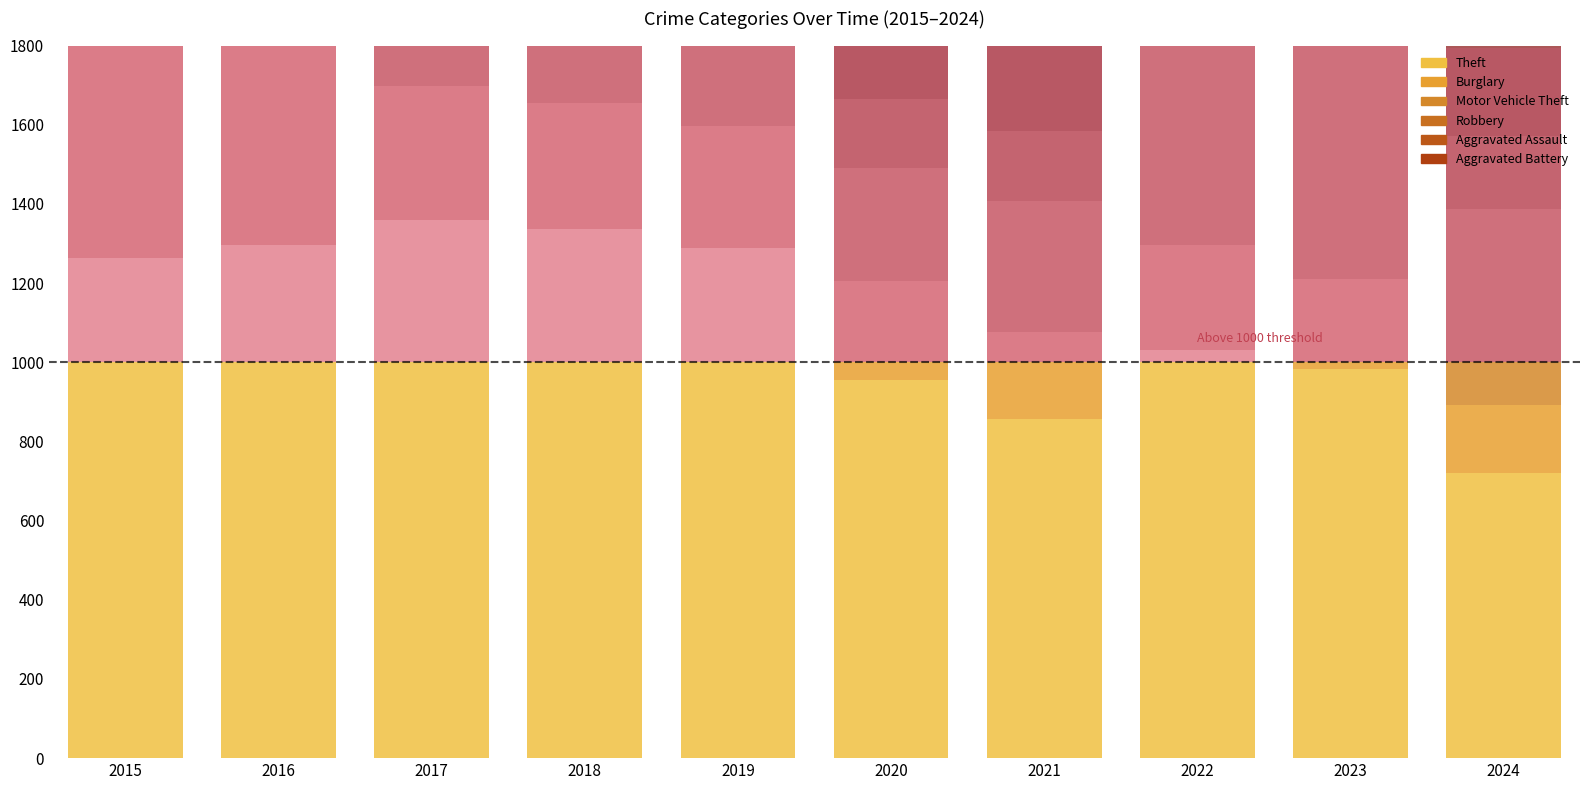

The Motor Vehicle Theft series shows 108 at 2024. True or false?

True